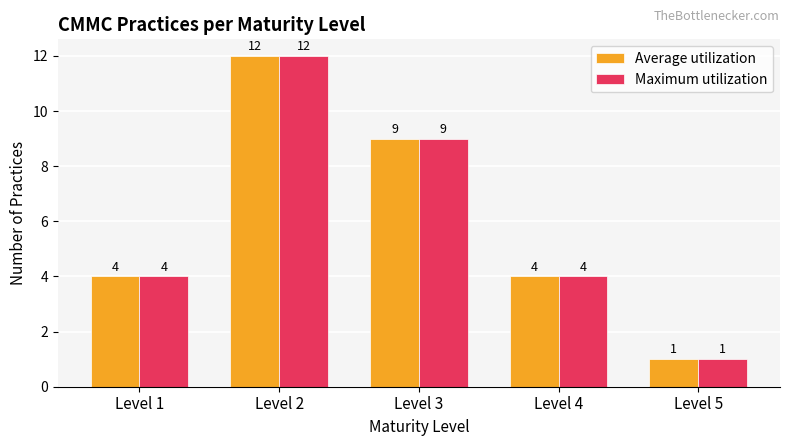

How many groups of bars are there?

5